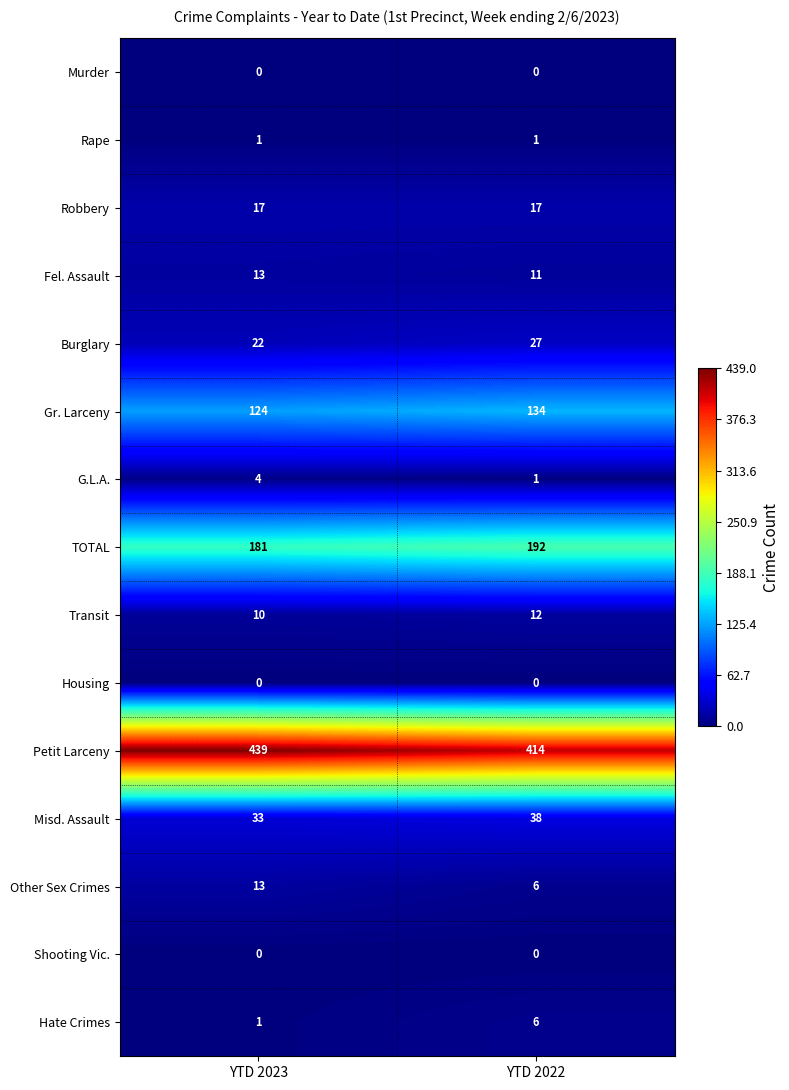

Is it true that Petit Larceny equals 439 at YTD 2023?

True